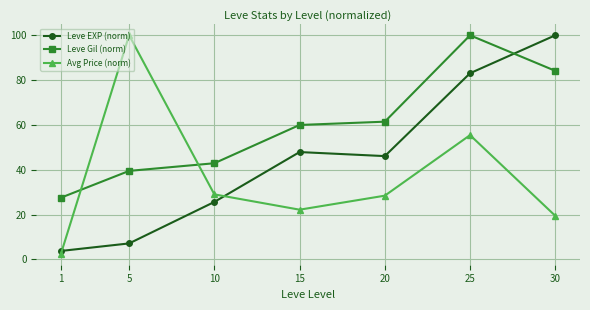

Reading right to left, what are all the values shown in this chart?

Leve EXP (norm): 30=100.0	25=83.1	20=46.1	15=47.9	10=25.7	5=7.2	1=3.8
Leve Gil (norm): 30=84.1	25=100.0	20=61.5	15=60.0	10=42.9	5=39.5	1=27.6
Avg Price (norm): 30=19.5	25=55.5	20=28.5	15=22.2	10=29.0	5=100.0	1=2.5